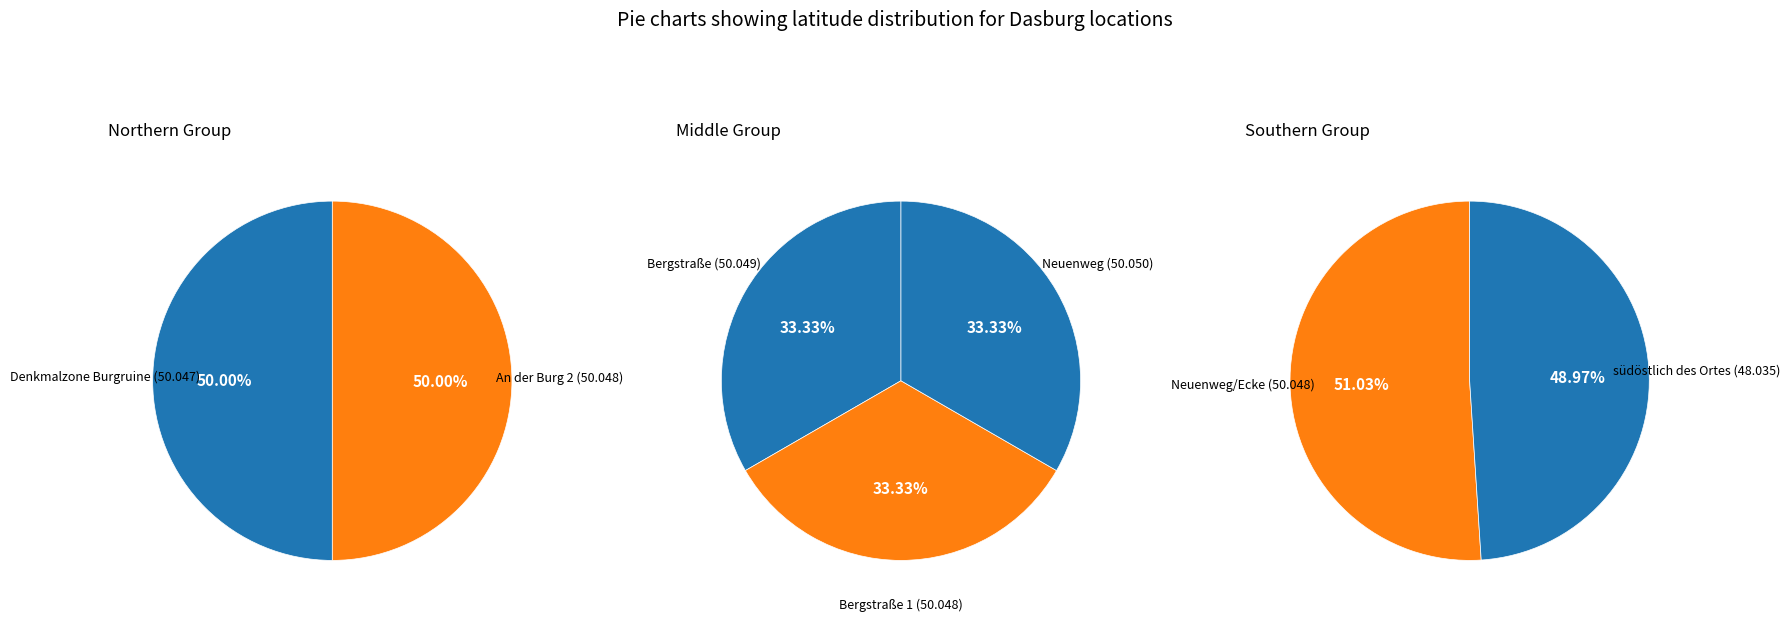

How many slices are in this pie chart?

7